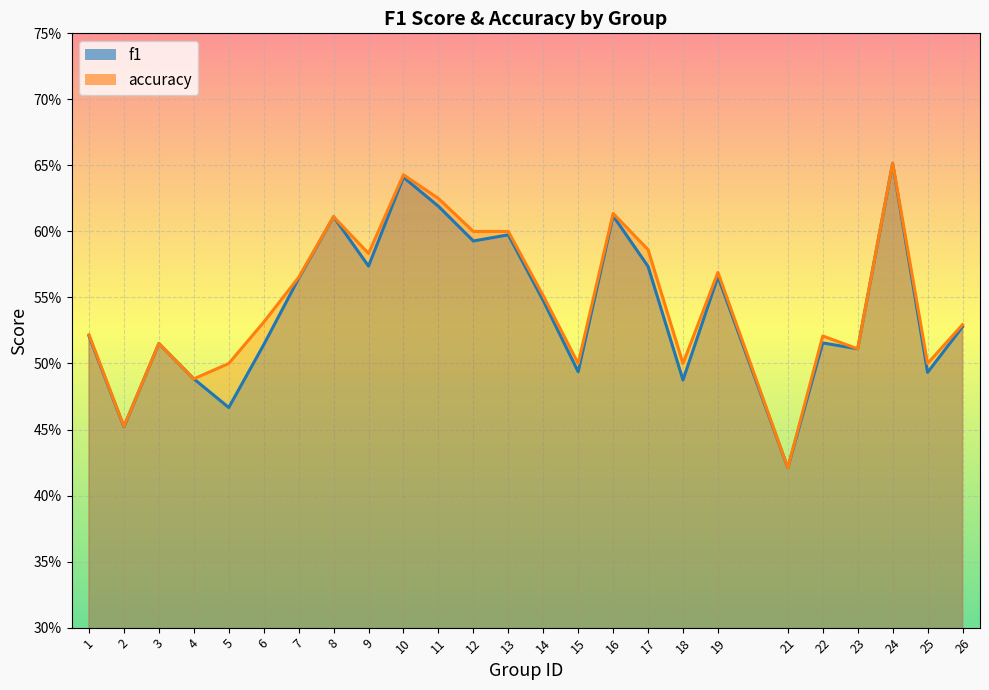

What is the difference between the f1 values at 15 and 16?

0.1